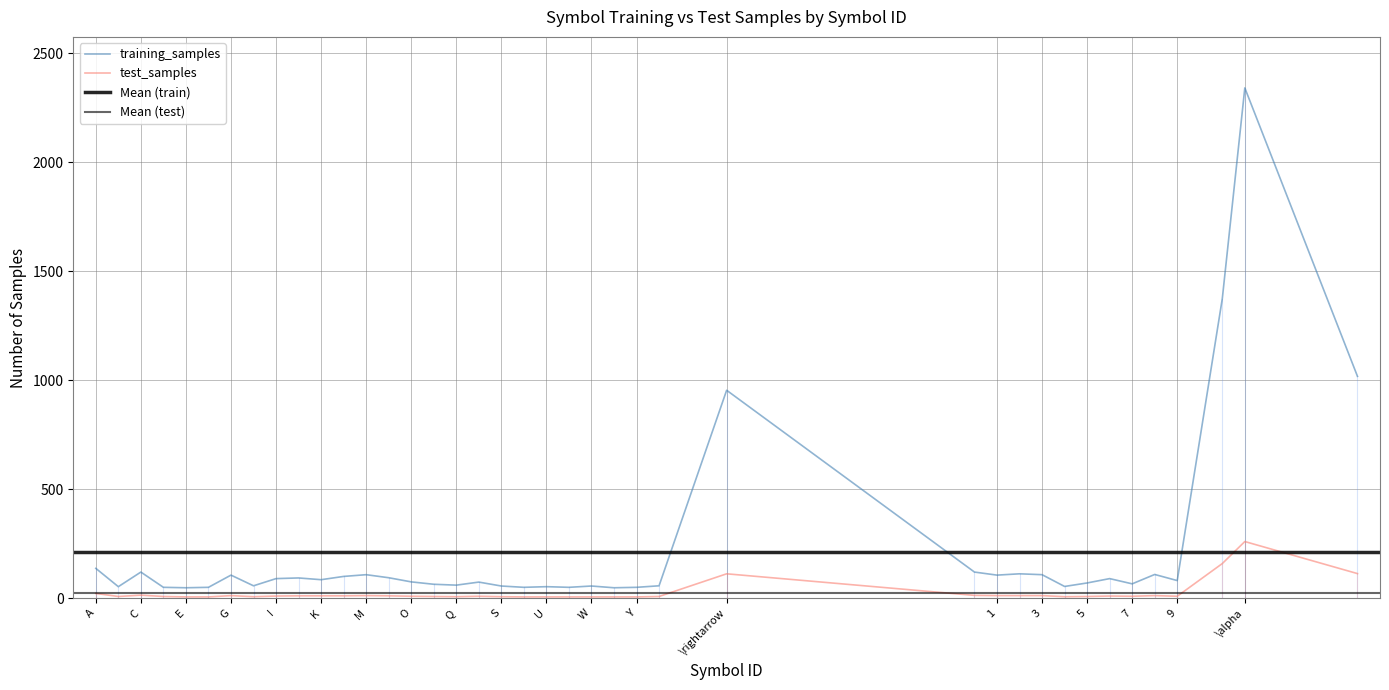

Reading left to right, what are all the values shown in this chart?

training_samples: 137	53	120	50	48	50	106	57	90	93	85	100	108	94	75	64	60	74	56	50	53	50	56	48	50	57	954	120	106	112	108	54	70	90	66	109	81	1374	2341	1018
test_samples: 22	8	14	8	6	6	12	7	10	11	11	11	12	11	9	8	7	9	7	6	6	6	6	6	6	8	112	13	12	12	12	7	8	10	9	12	9	159	260	113